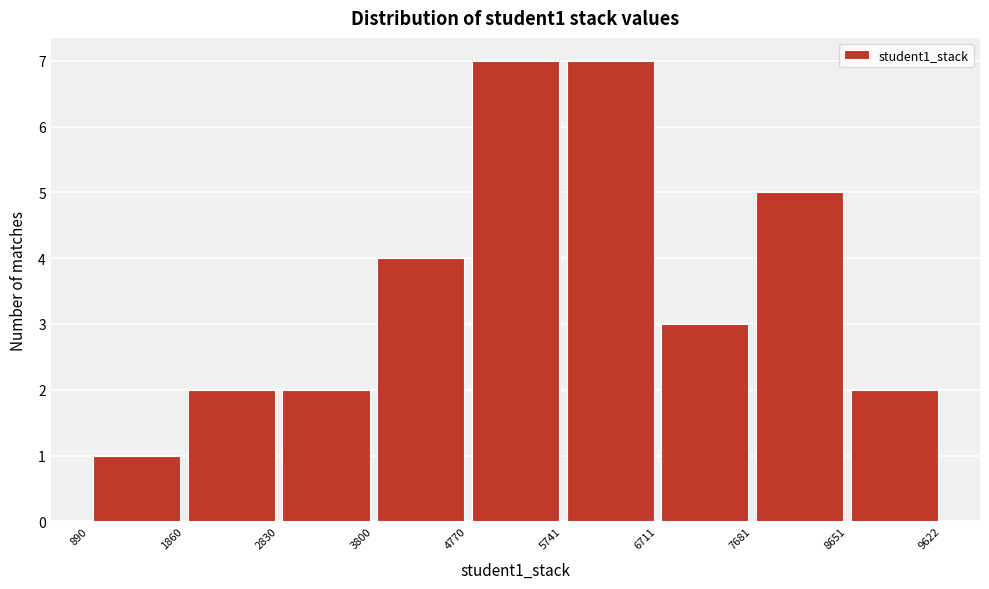

Reading left to right, transcribe this chart: for each bar, give the range it covers on the x-axis and its height. The values are not printed on the chart, so give them approximately, as read against the axis.

890 to 1860: 1
1860 to 2830: 2
2830 to 3800: 2
3800 to 4770: 4
4770 to 5741: 7
5741 to 6711: 7
6711 to 7681: 3
7681 to 8651: 5
8651 to 9622: 2